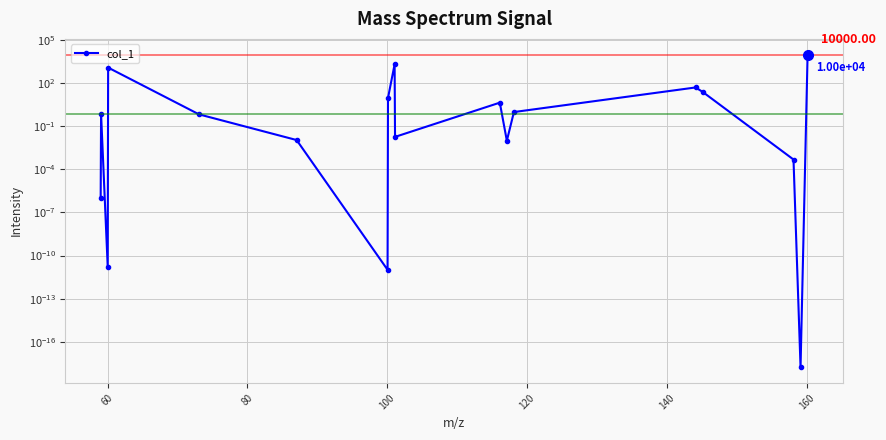

What is the sum of all values?

13409.0